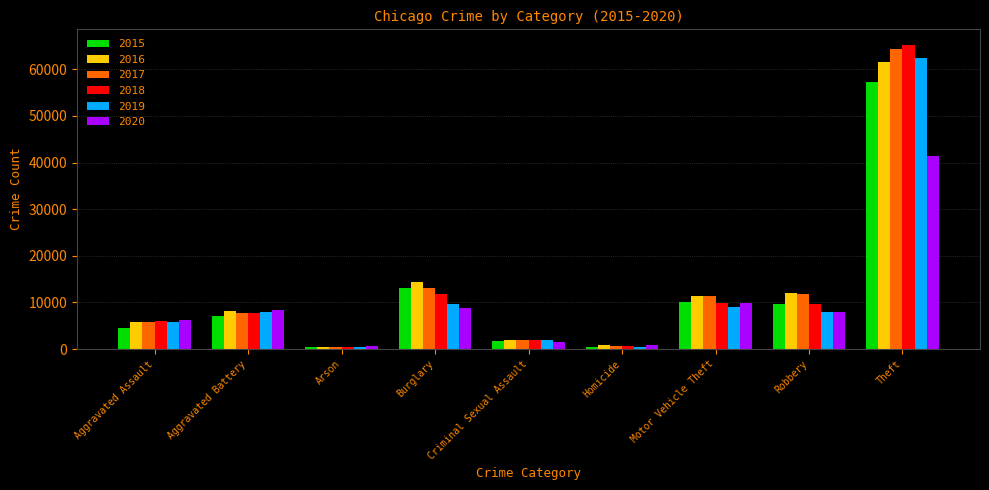

List the series in order of their peak value, lowest first.

2020, 2015, 2016, 2019, 2017, 2018